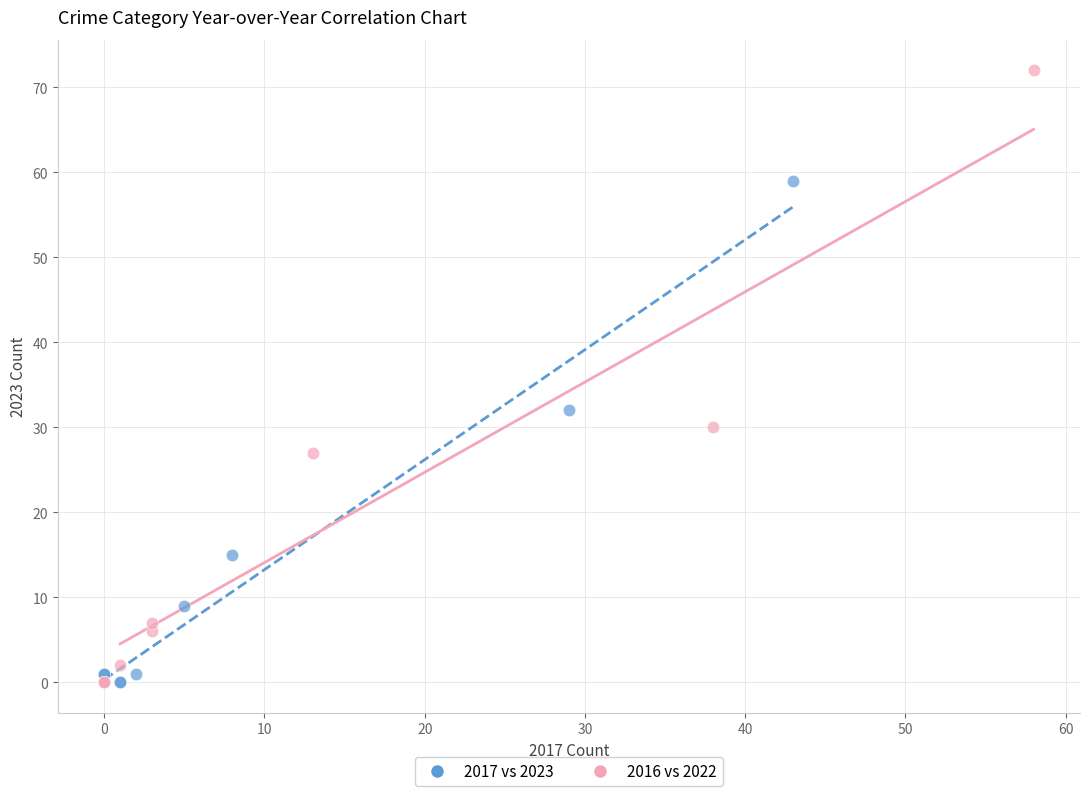

Which series reaches the maximum Y coordinate?

2016 vs 2022